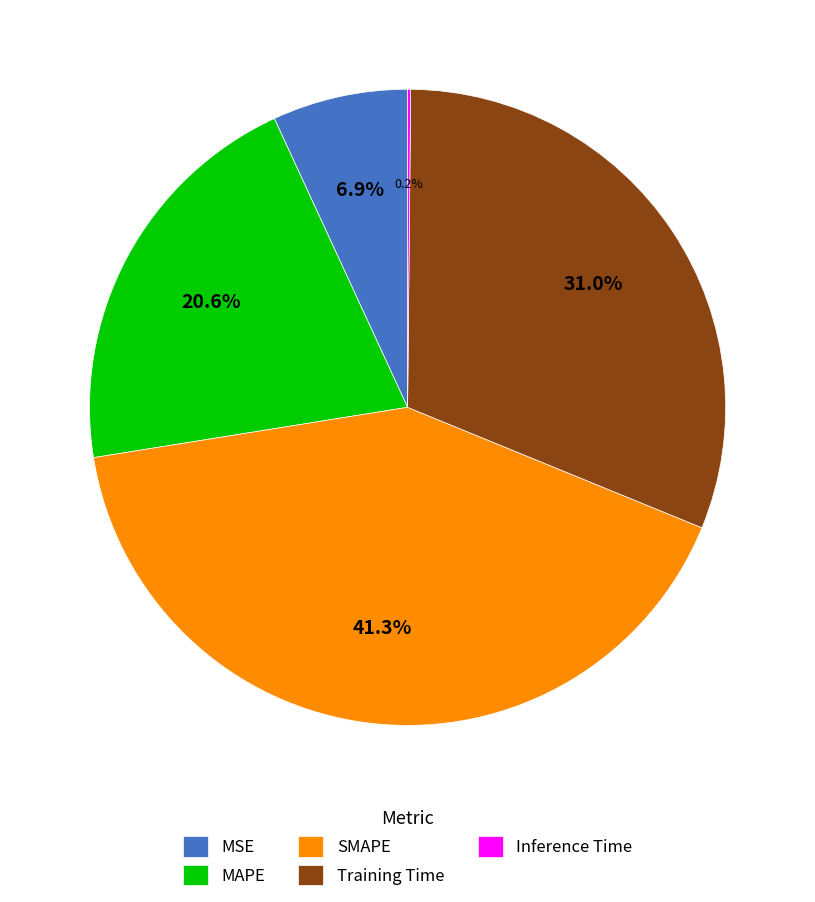

The MAPE slice represents 21% of the pie. True or false?

True